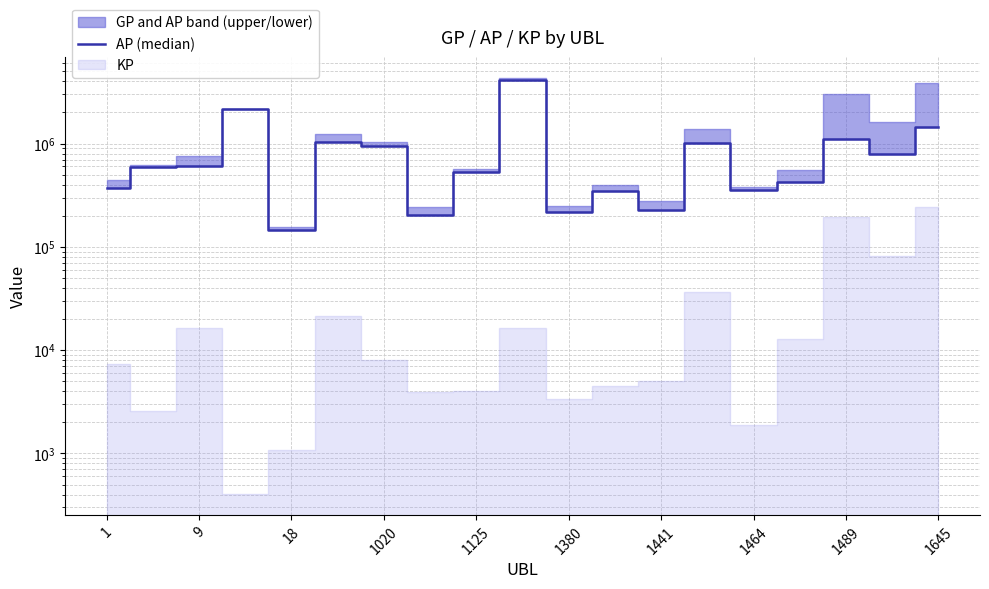

Reading left to right, transcribe all the data shown in this chart.

367880	593643	599918	2161135	144641	1029111	954507	203670	529221	4115335	215578	350096	229629	1005738	357047	423293	1102750	785434	1432949